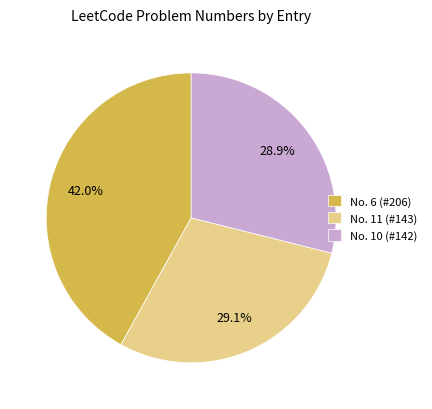

Does any single category account for the majority?

No